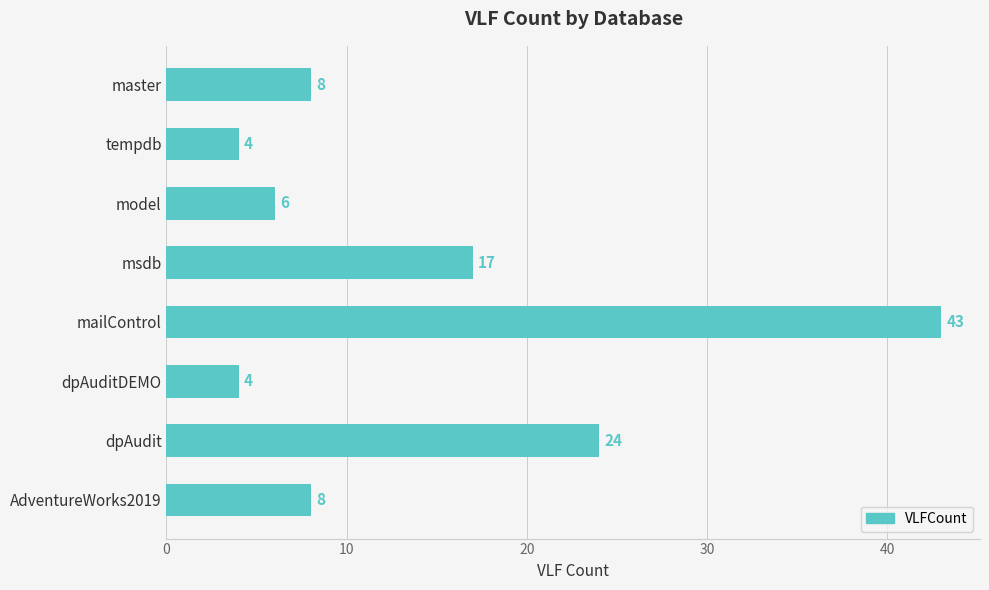

Count the number of data series in this chart.

1